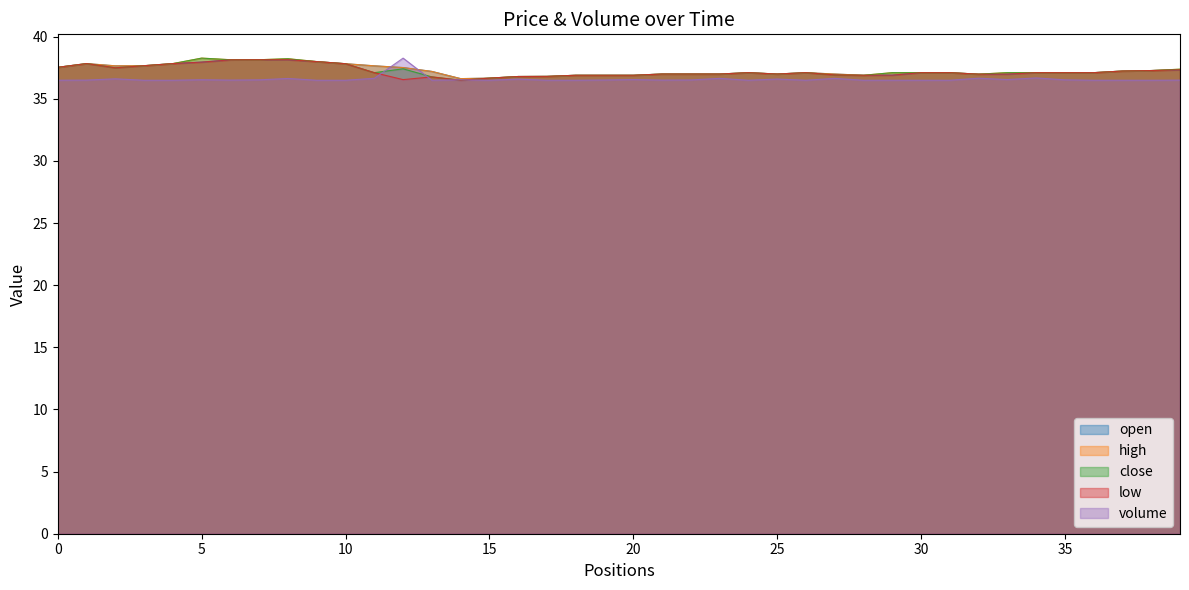

Which series ends up on top after the final intersection of low and volume?

low